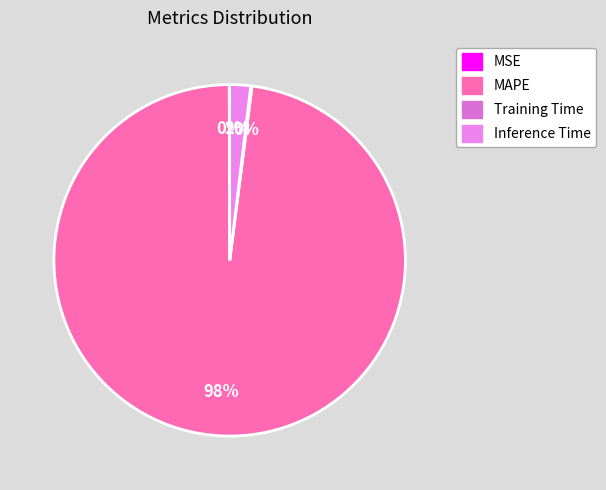

Is it true that Inference Time is 8% of the pie?

False